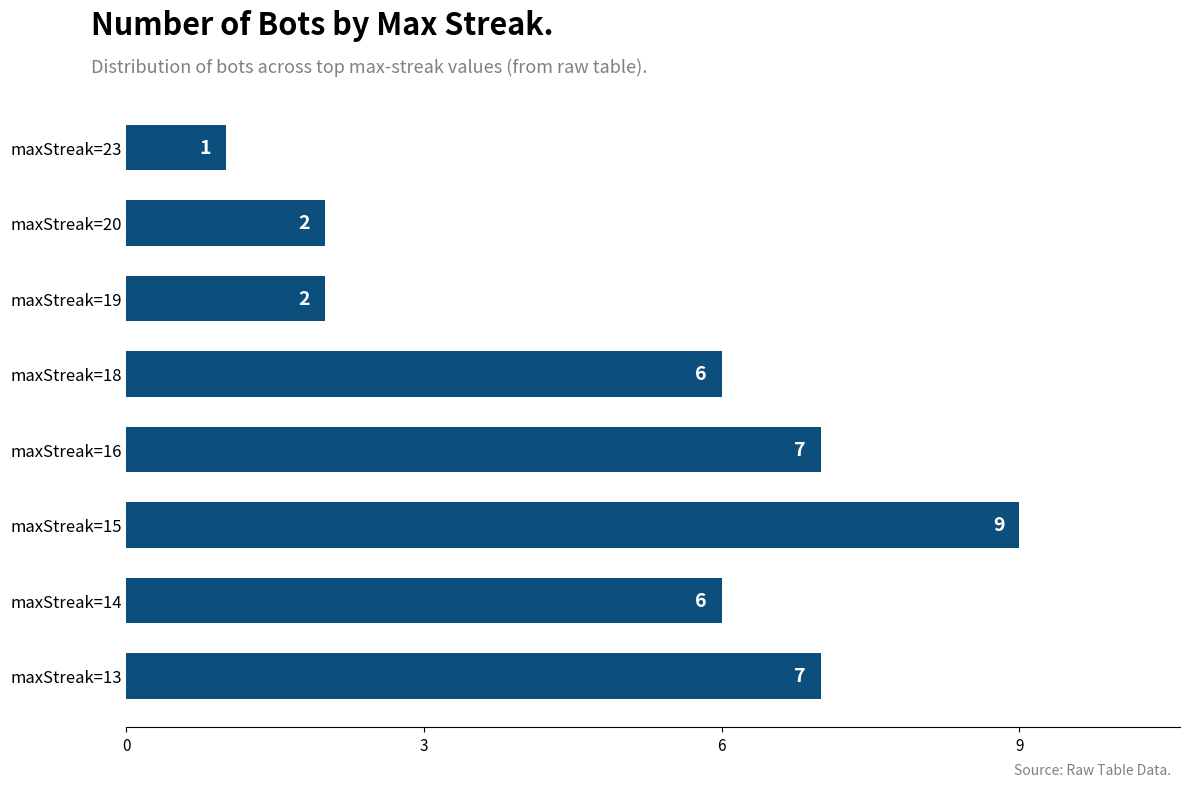

The value at maxStreak=15 is 9. True or false?

True